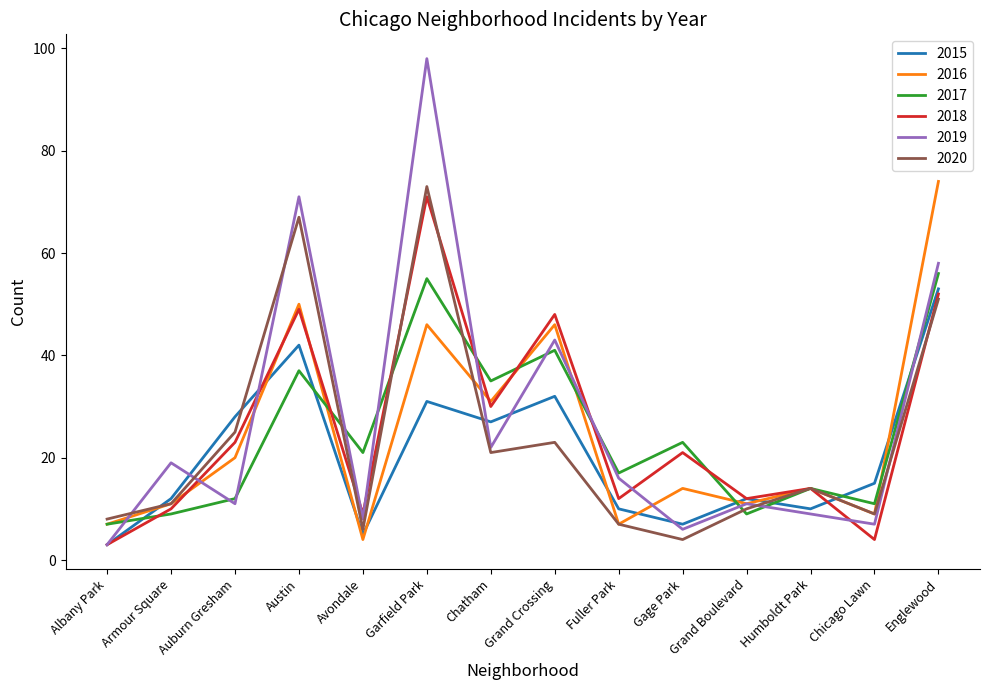

What is the sum of all 2020 values?

329